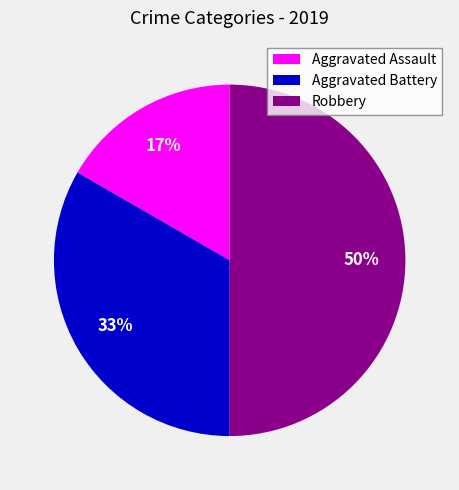

Which has a higher value, Robbery or Aggravated Assault?

Robbery